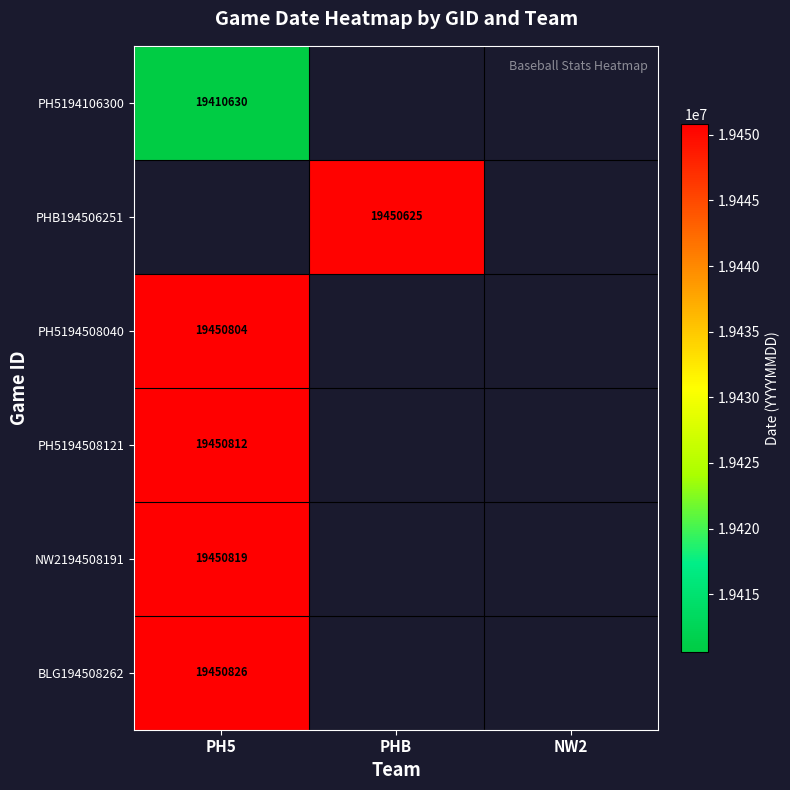

At how many categories does at least one series exceed 19441598?

2